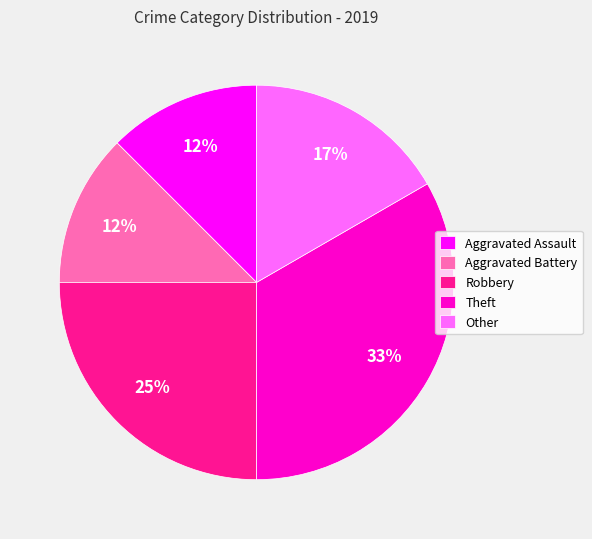

Which slice is the largest?

Theft